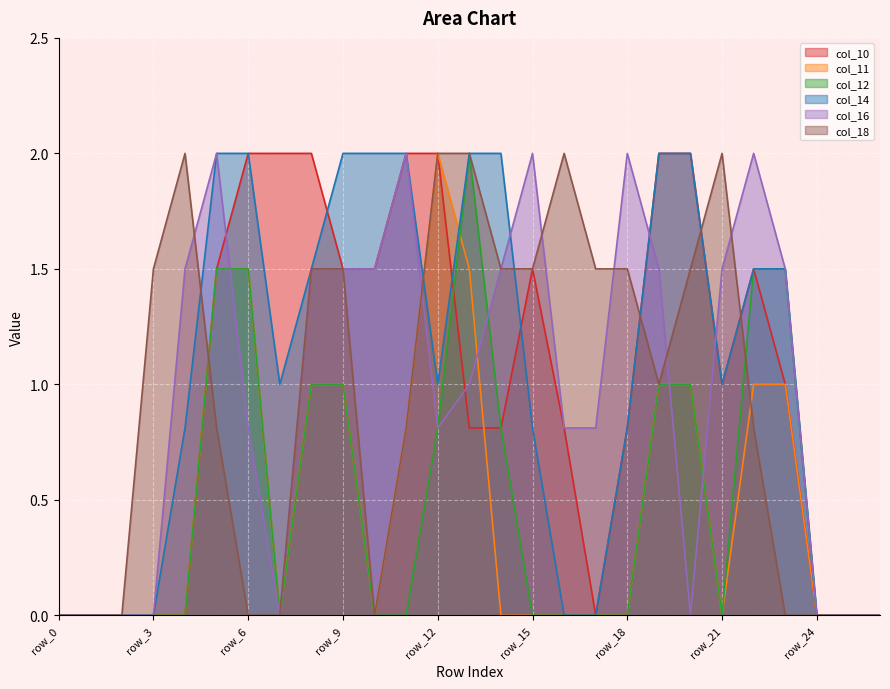

What is the difference between the maximum and minimum values in the col_16 series?

2.0